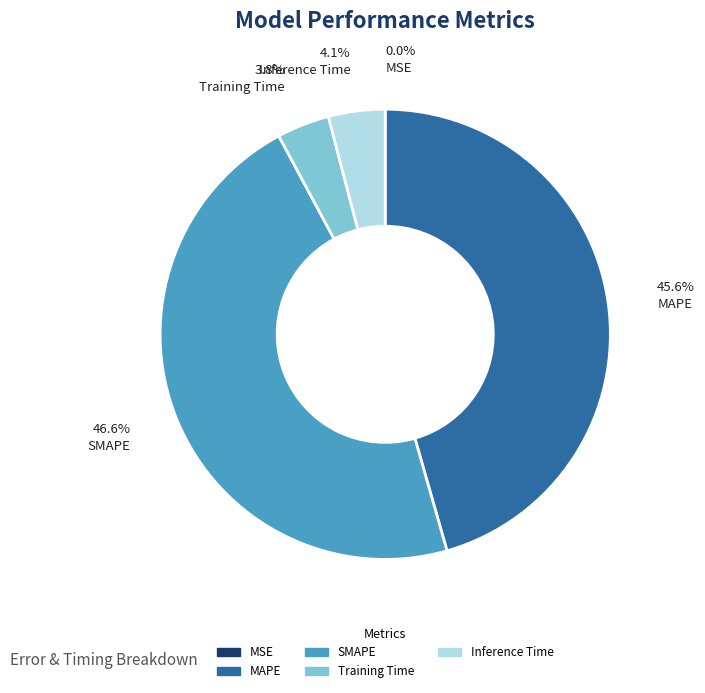

Which slice is the largest?

SMAPE